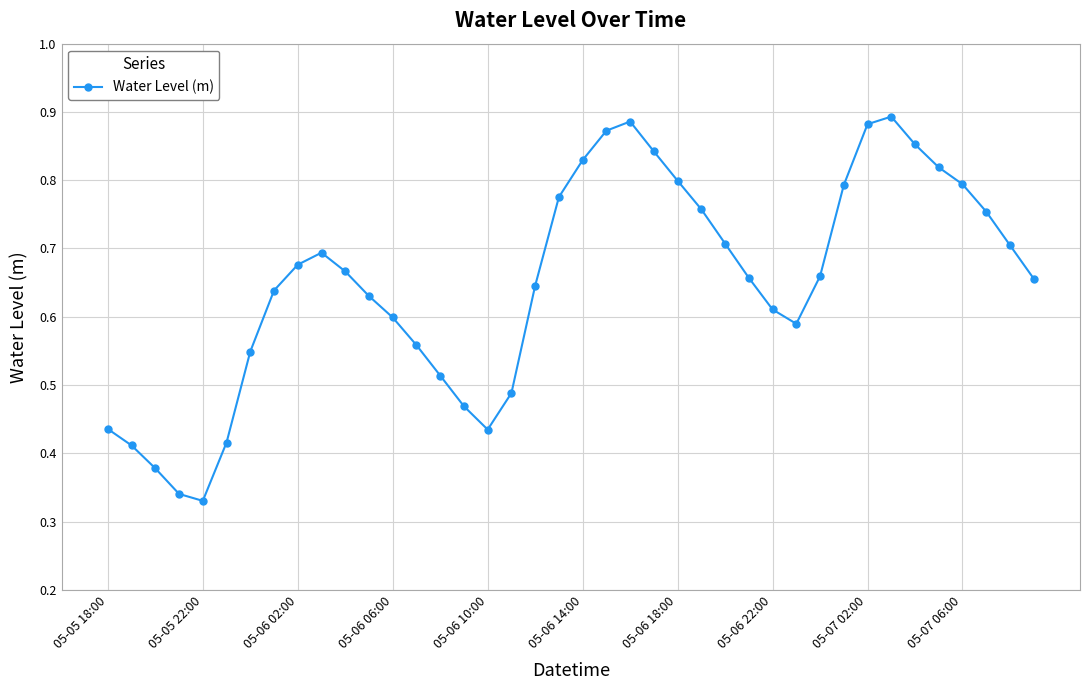

How many interior local valleys (lower than both neighbors) does the data have?

3